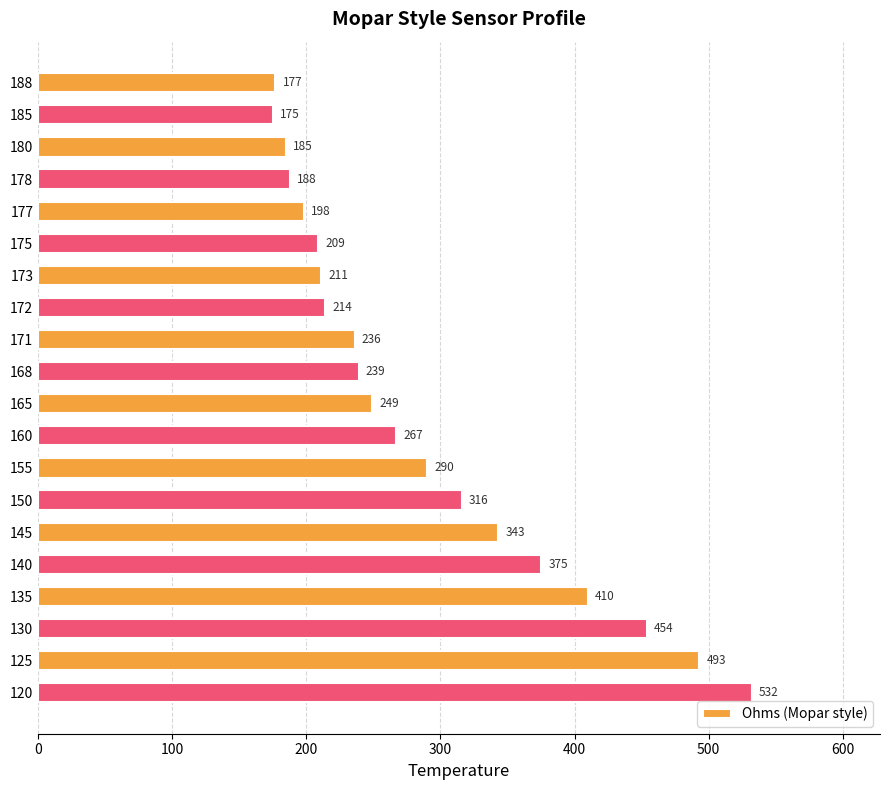

Between 155 and 150, which is larger?

150